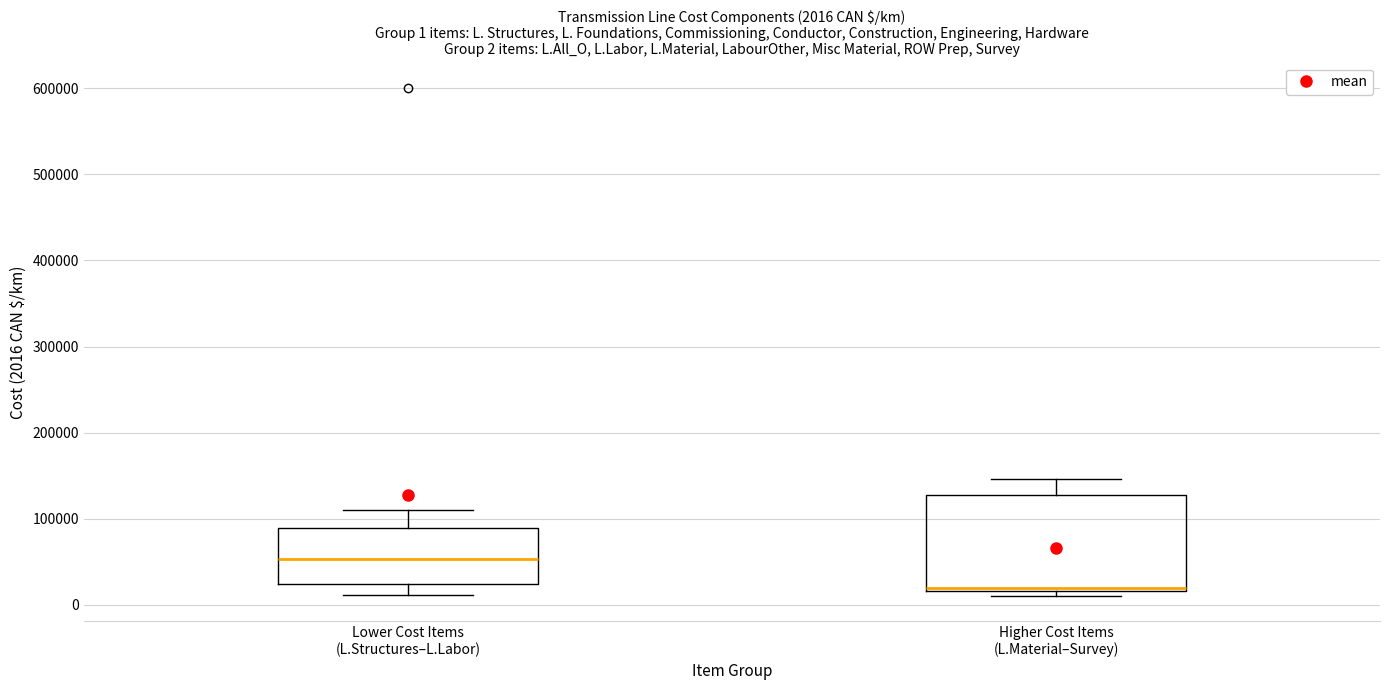

Comparing the boxes themselves (not the whiskers), which one is the tallest?

Higher Cost Items (L.Material–Survey)